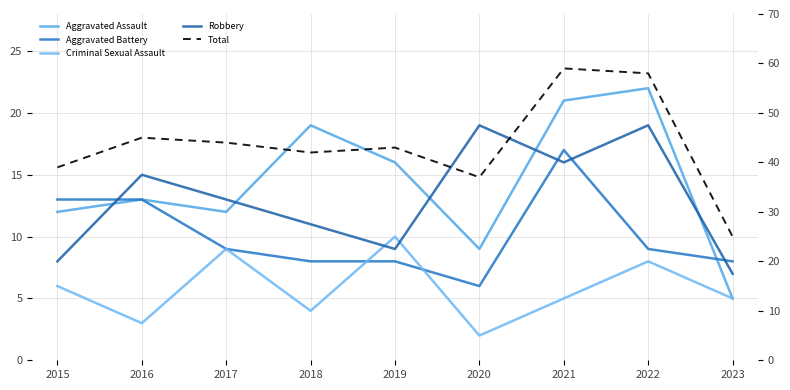

Which series changed the most between 2020 and 2021?

Total